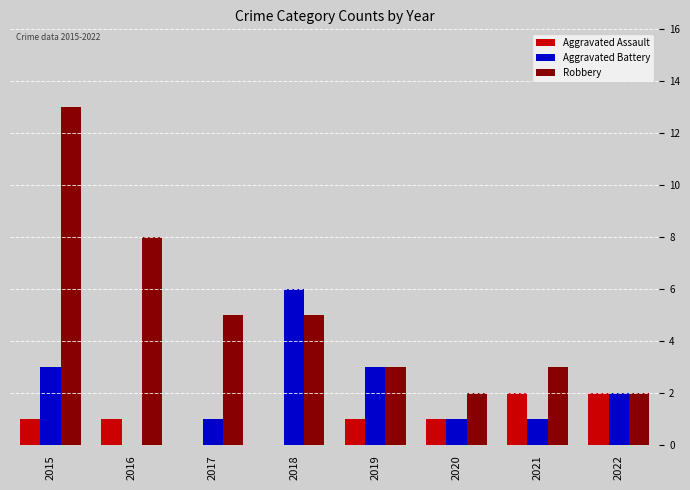

Reading left to right, extract all data points from this chart.

Aggravated Assault: 2015=1	2016=1	2017=0	2018=0	2019=1	2020=1	2021=2	2022=2
Aggravated Battery: 2015=3	2016=0	2017=1	2018=6	2019=3	2020=1	2021=1	2022=2
Robbery: 2015=13	2016=8	2017=5	2018=5	2019=3	2020=2	2021=3	2022=2